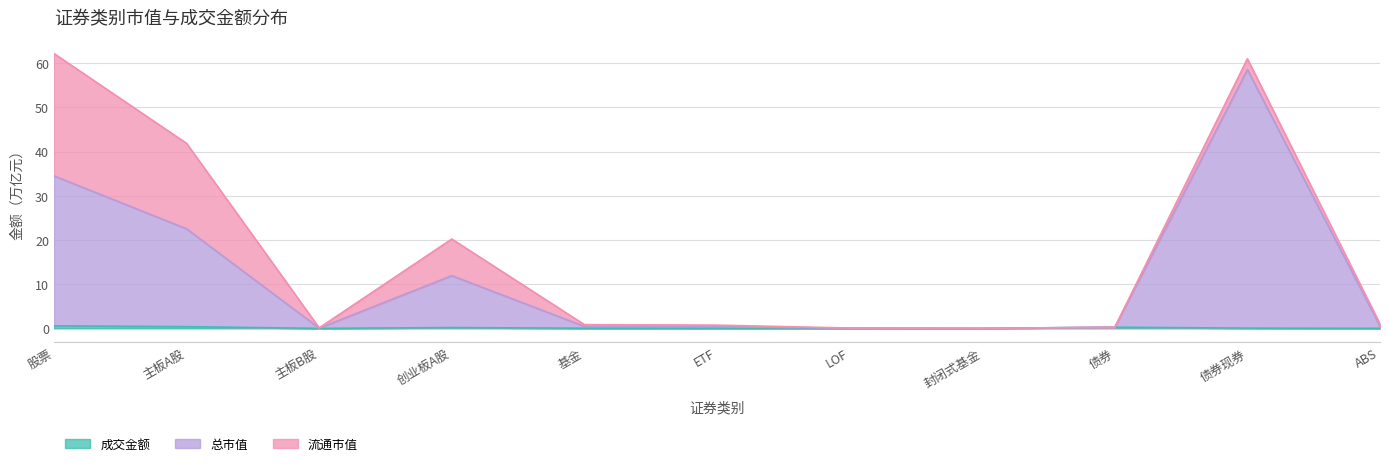

What is the maximum value shown in the chart?

58.5